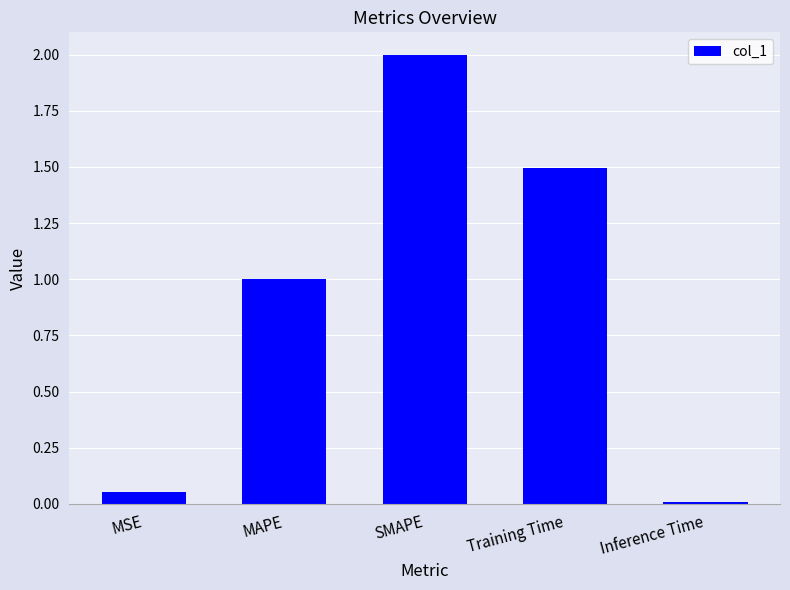

What is the average value?

0.9